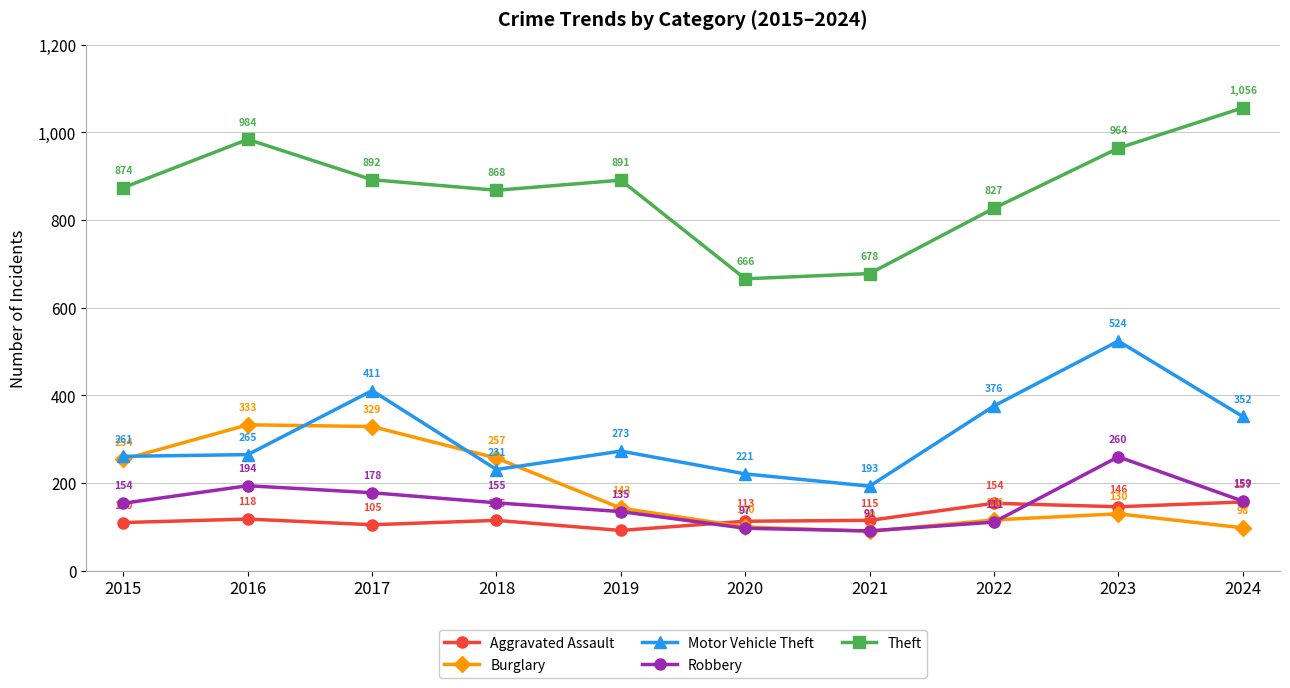

Reading left to right, transcribe all the data shown in this chart.

Aggravated Assault: 2015=110	2016=118	2017=105	2018=115	2019=92	2020=113	2021=115	2022=154	2023=146	2024=157
Burglary: 2015=254	2016=333	2017=329	2018=257	2019=143	2020=100	2021=90	2022=116	2023=130	2024=98
Motor Vehicle Theft: 2015=261	2016=265	2017=411	2018=231	2019=273	2020=221	2021=193	2022=376	2023=524	2024=352
Robbery: 2015=154	2016=194	2017=178	2018=155	2019=135	2020=97	2021=91	2022=111	2023=260	2024=159
Theft: 2015=874	2016=984	2017=892	2018=868	2019=891	2020=666	2021=678	2022=827	2023=964	2024=1056